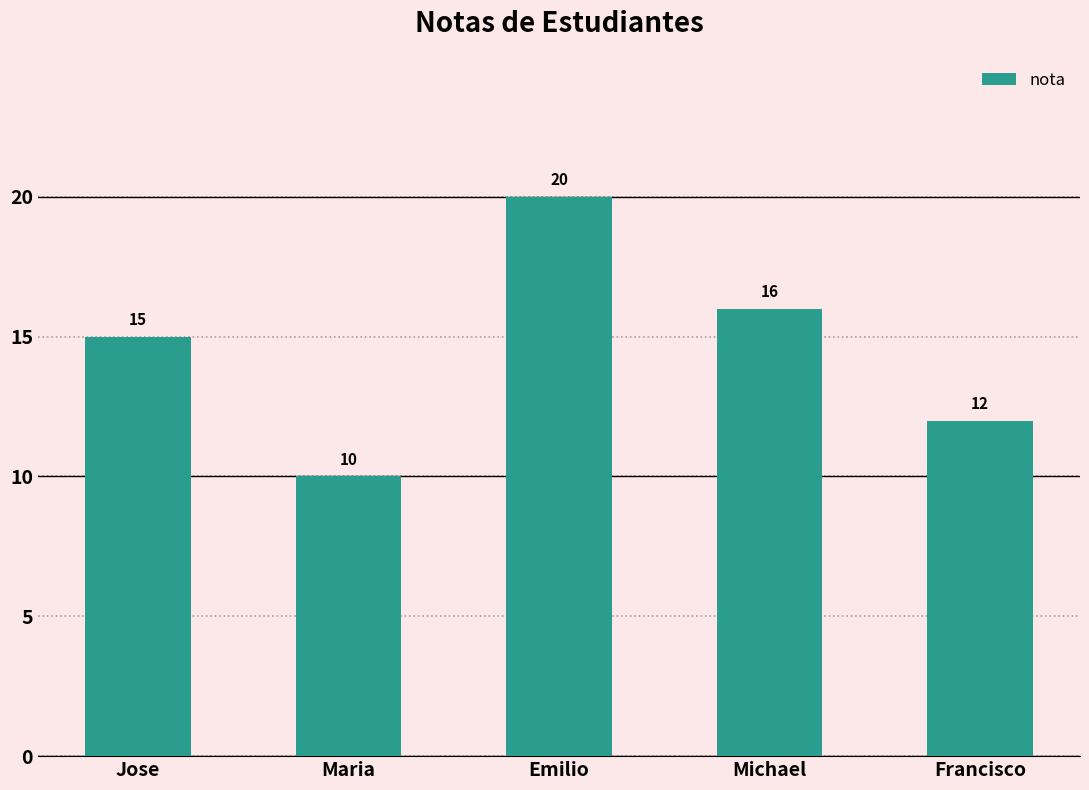

Reading left to right, what are all the values shown in this chart?

15	10	20	16	12